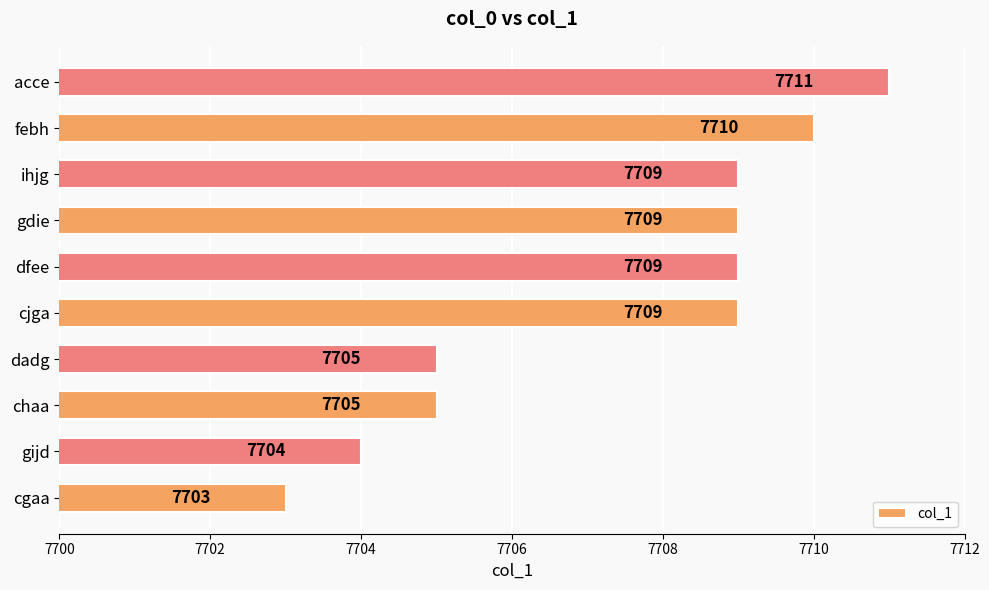

What is the greatest value displayed?

7711